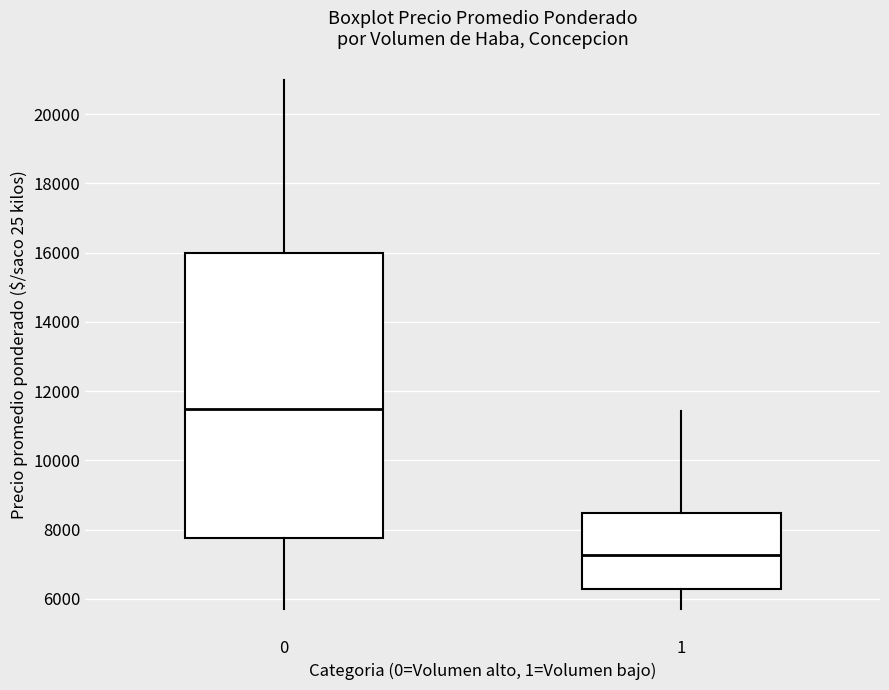

Which box's median line is the lowest?

1